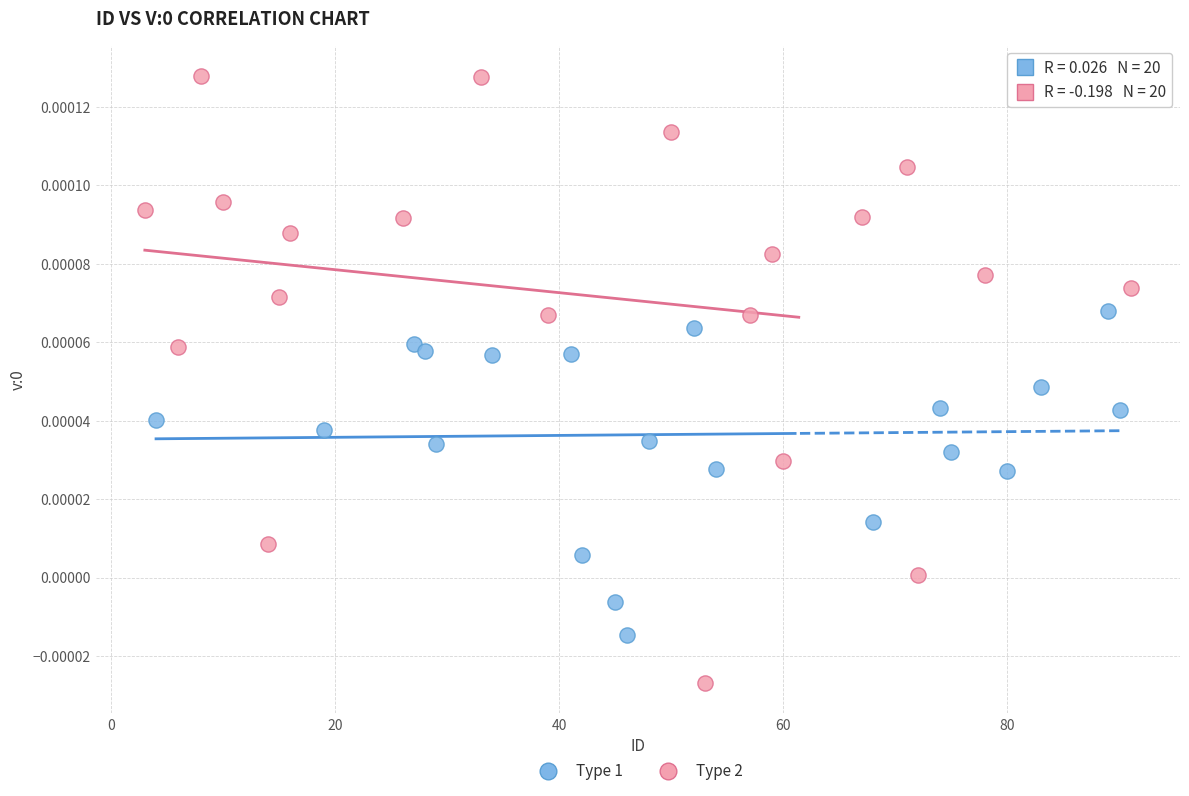

Which series reaches the minimum Y coordinate?

Type 2